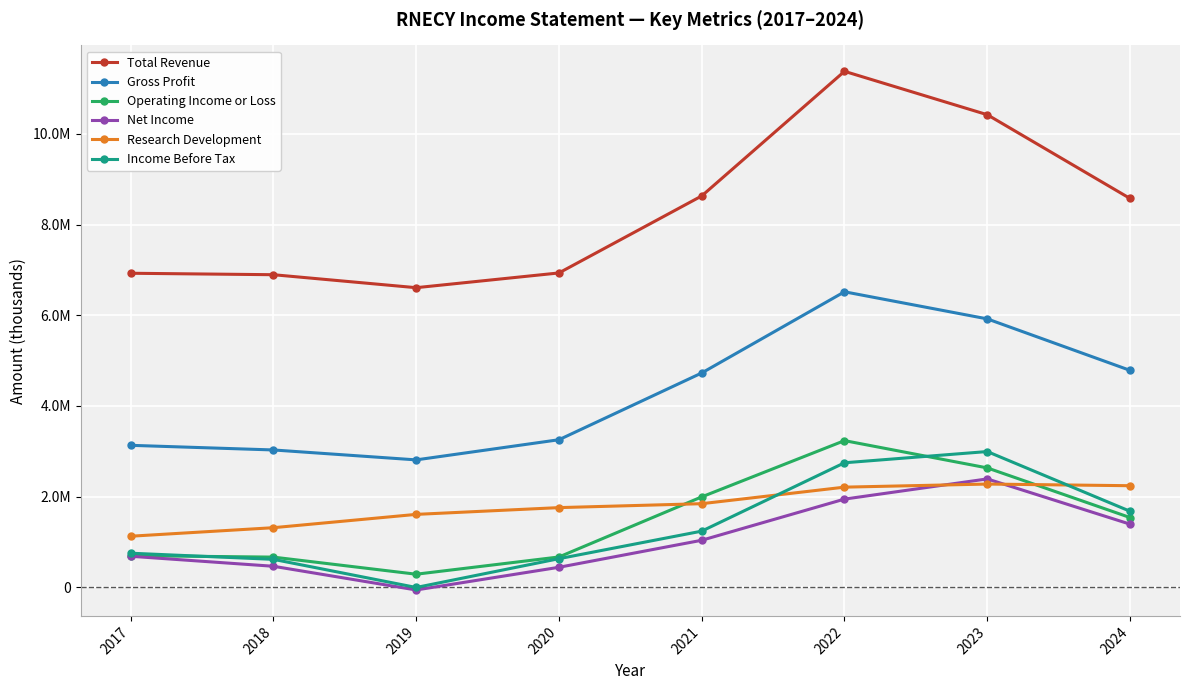

What is the average value of the Total Revenue series?

8297538